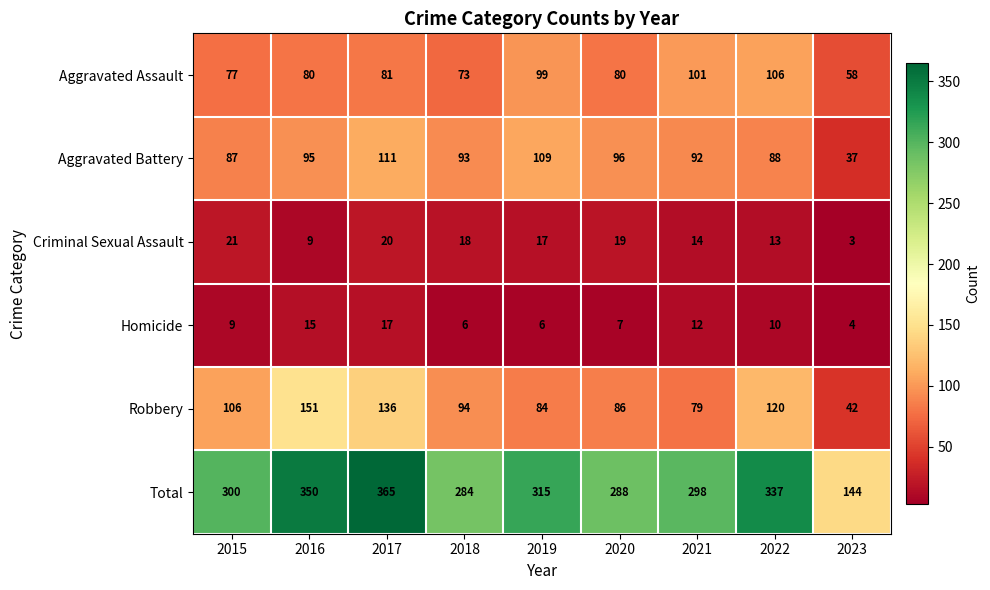

Is it true that Aggravated Battery equals 93 at 2018?

True